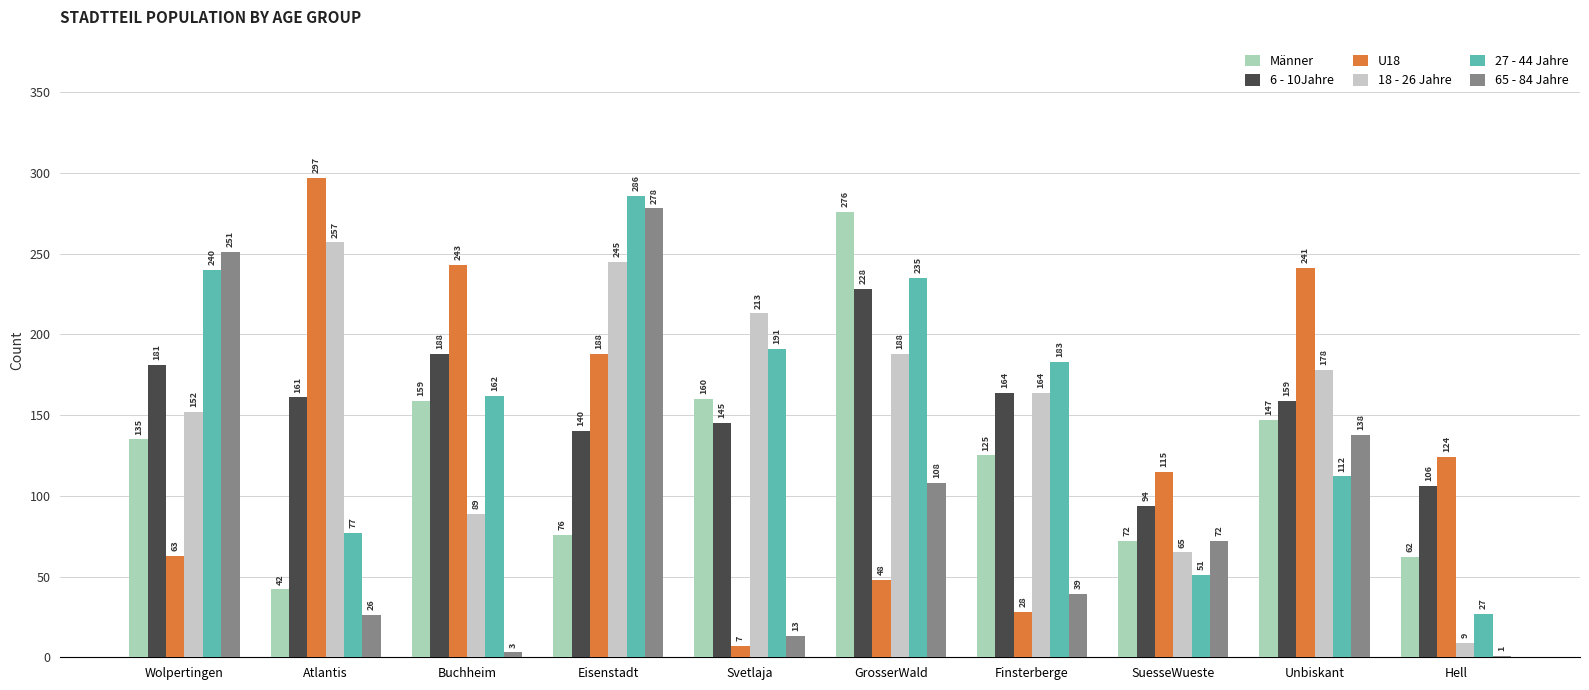

How many categories are shown in the chart?

10